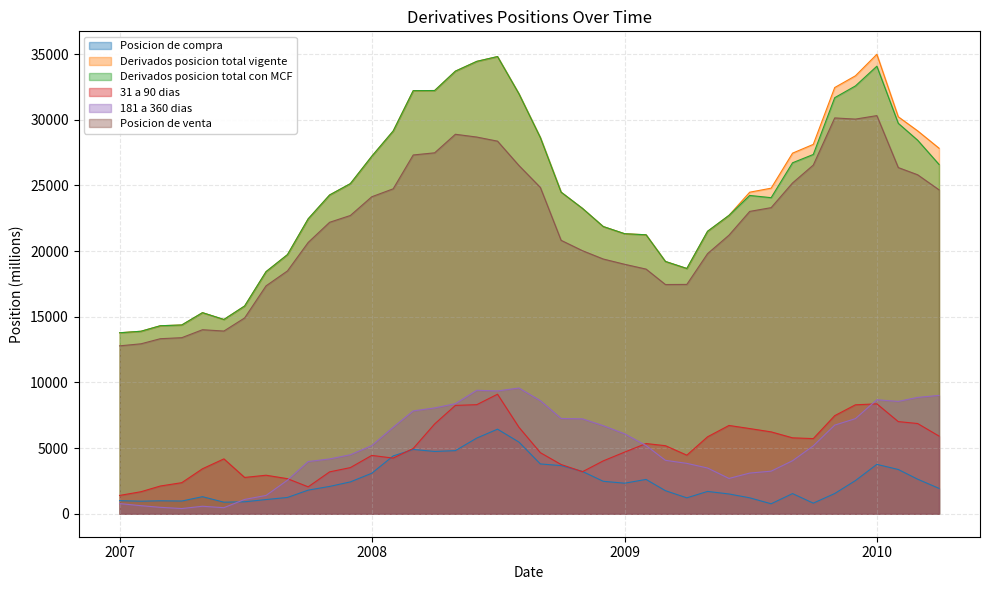

What is the average value of the Posicion de venta series?

21924